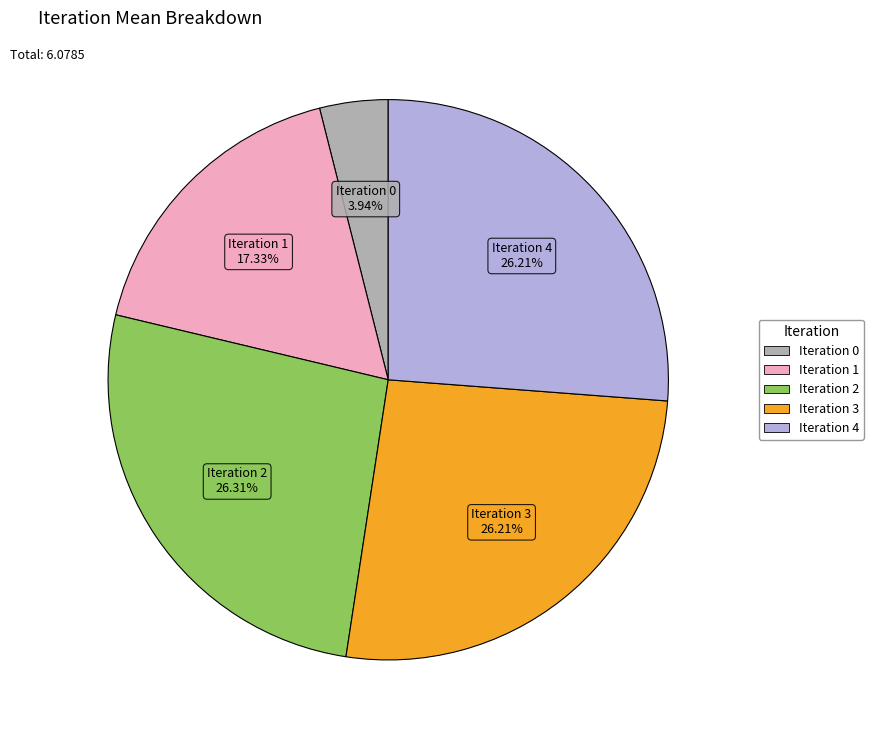

To the nearest percent, what is the average slice percentage?

20%